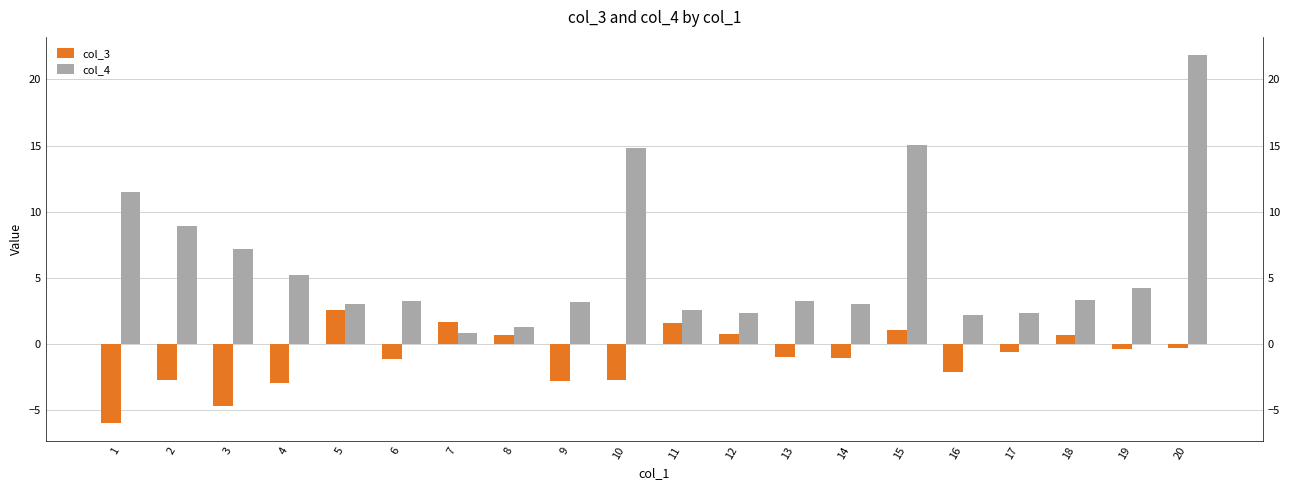

Where does the col_3 series first go above 0?

5